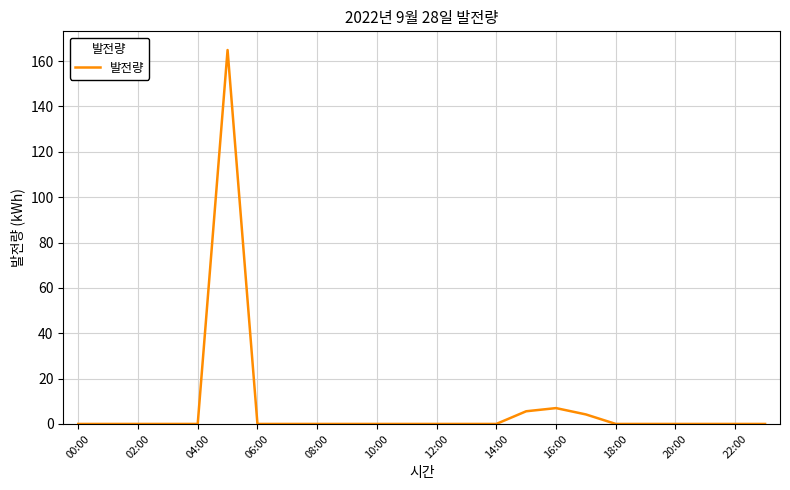

What is the maximum value shown in the chart?

164.9